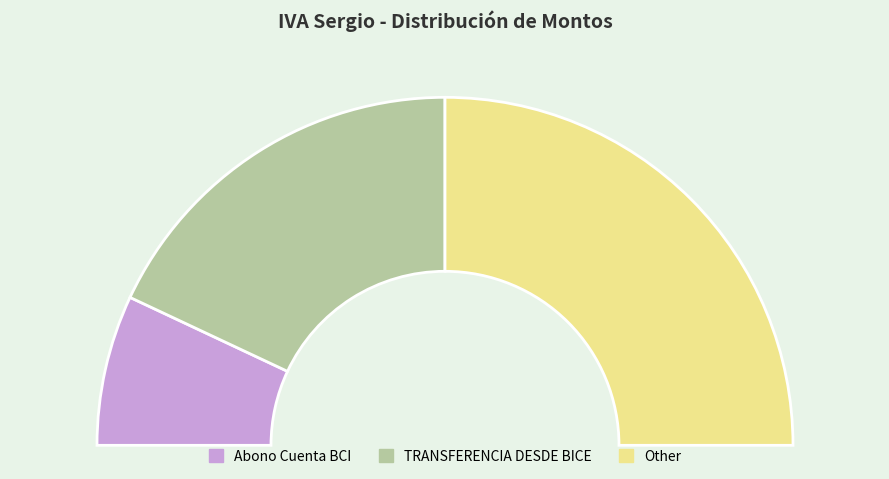

Which category has the smallest portion of the pie?

Abono Cuenta BCI